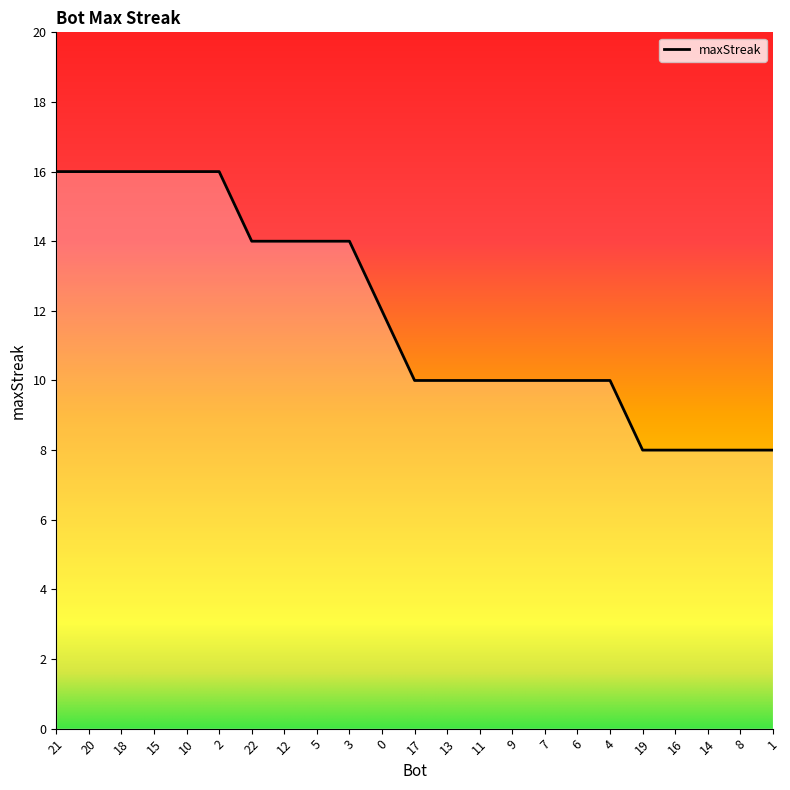

Reading right to left, list all the values displayed in this chart.

1=8	8=8	14=8	16=8	19=8	4=10	6=10	7=10	9=10	11=10	13=10	17=10	0=12	3=14	5=14	12=14	22=14	2=16	10=16	15=16	18=16	20=16	21=16